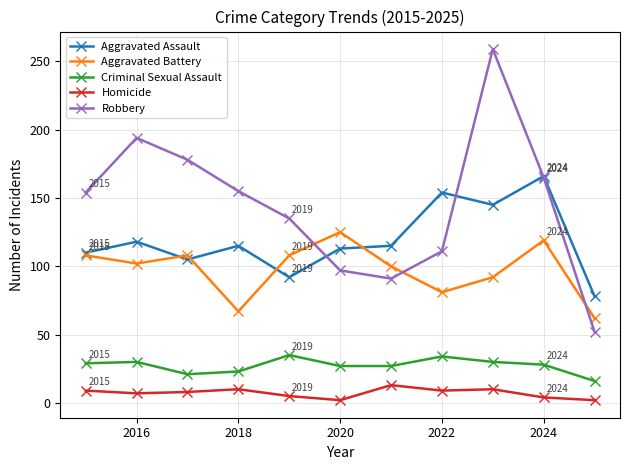

How many lines are shown in the chart?

5